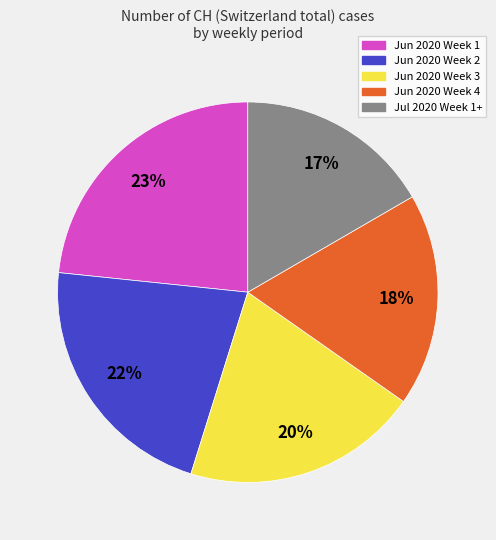

To the nearest percent, what is the average slice percentage?

20%